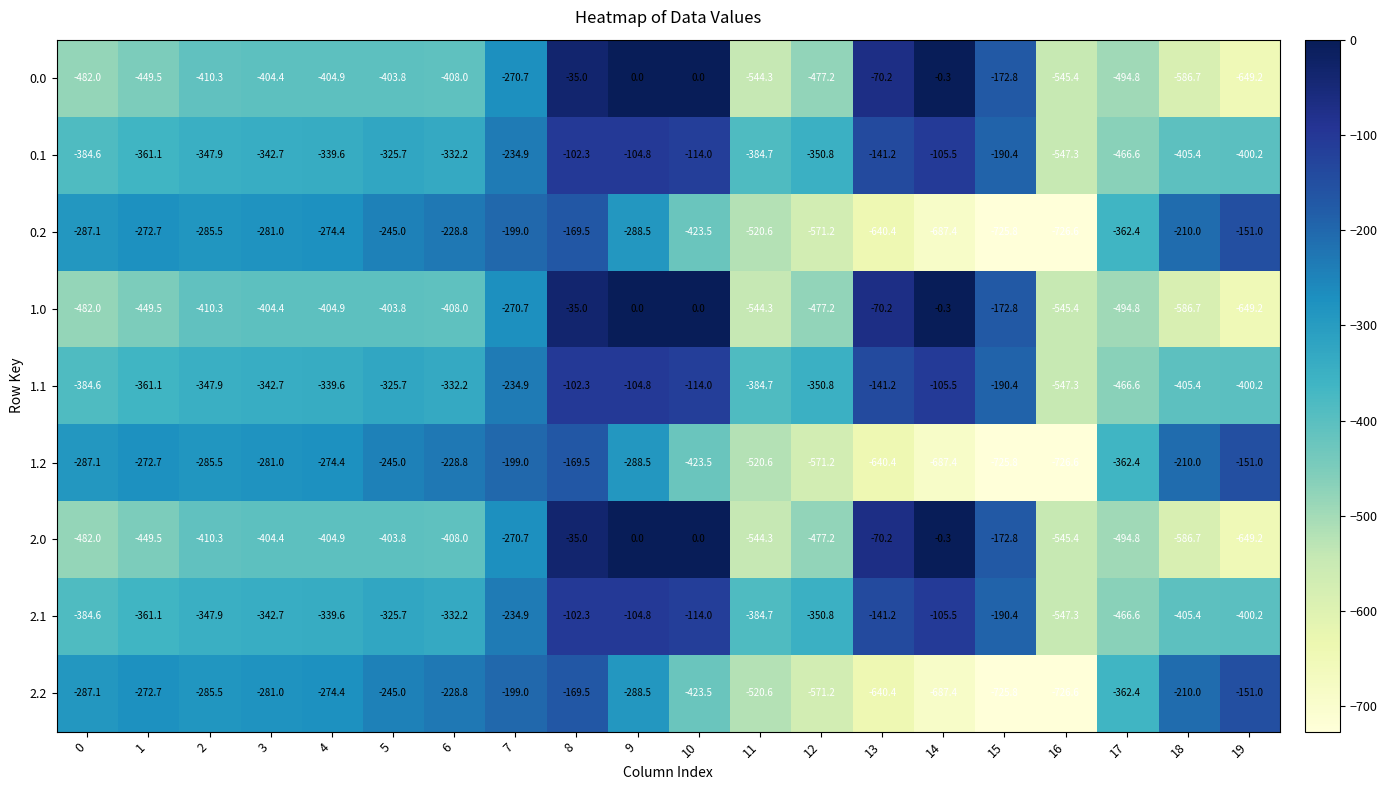

What is the minimum value shown in the chart?

-726.6